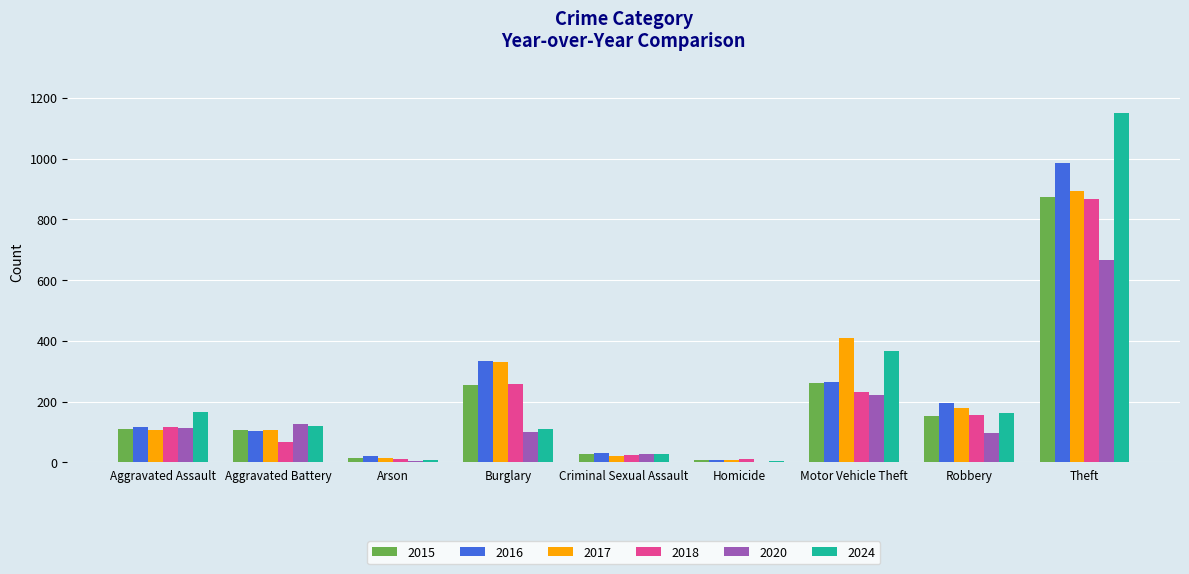

At which category is the sum across all series the highest?

Theft